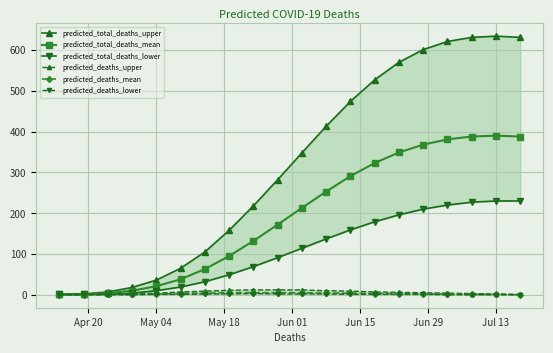

True or false: predicted_total_deaths_mean and predicted_deaths_upper cross at least once.

False